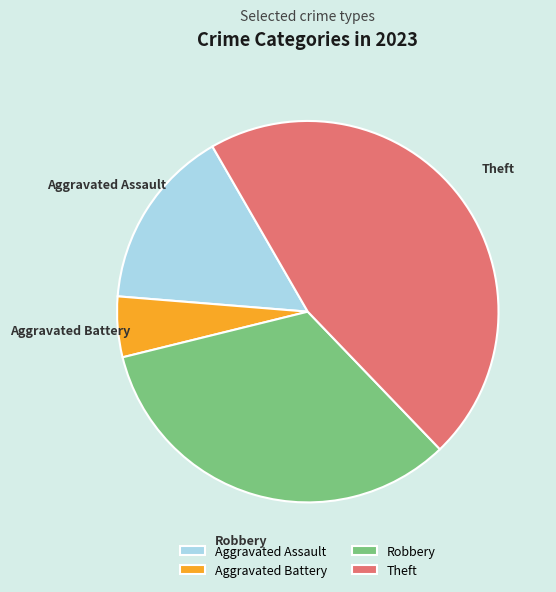

What is the ratio of the value at Aggravated Assault to the value at Theft?

0.3